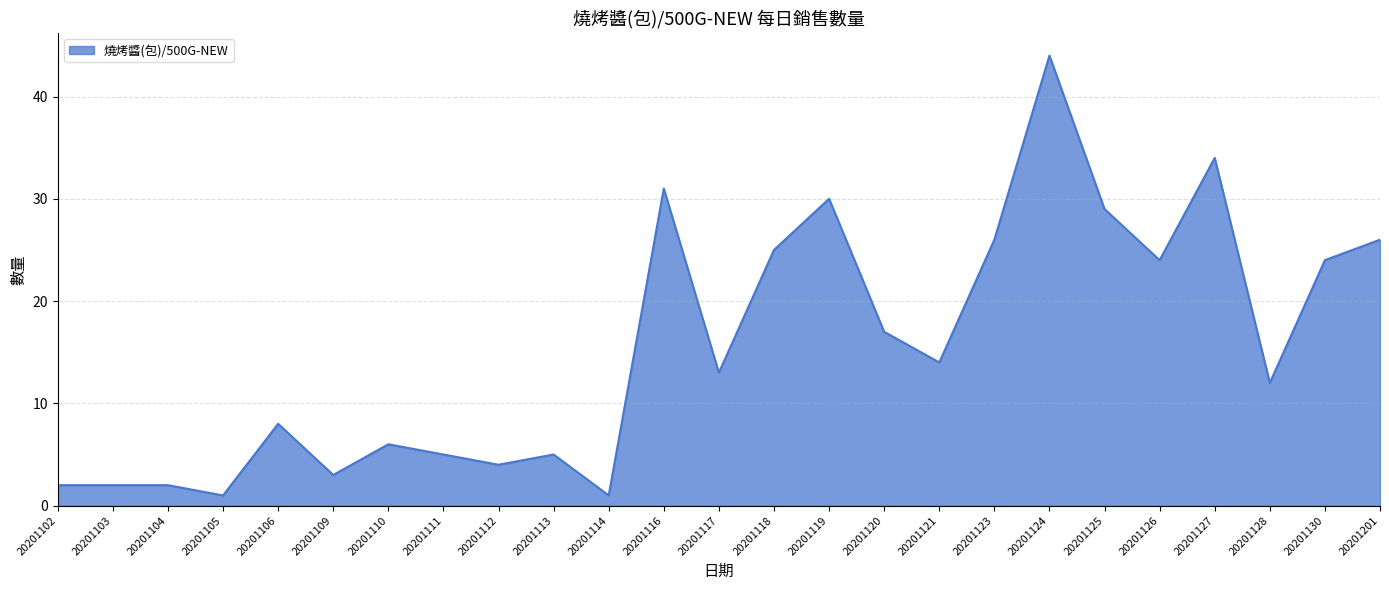

What is the average value?

16